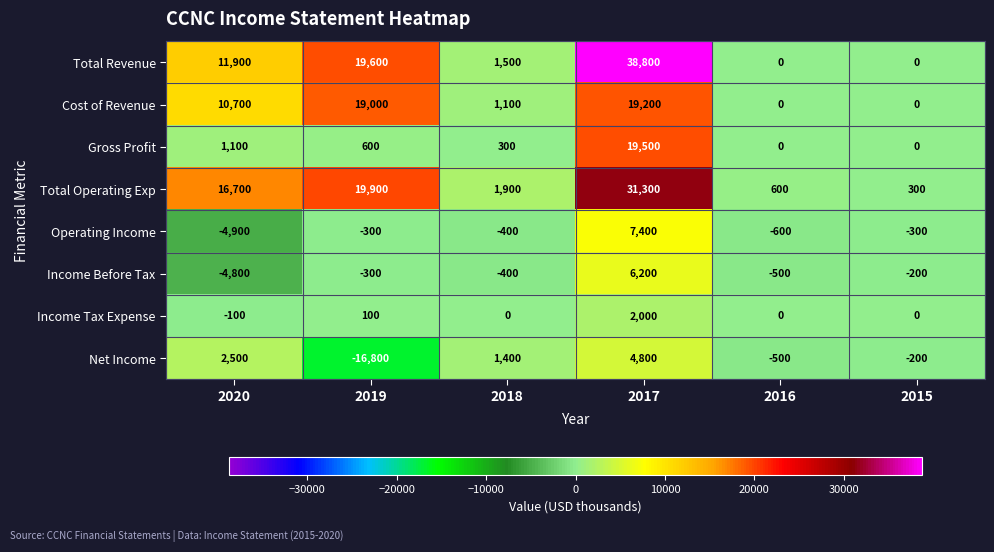

At which category is the sum across all series the highest?

2017